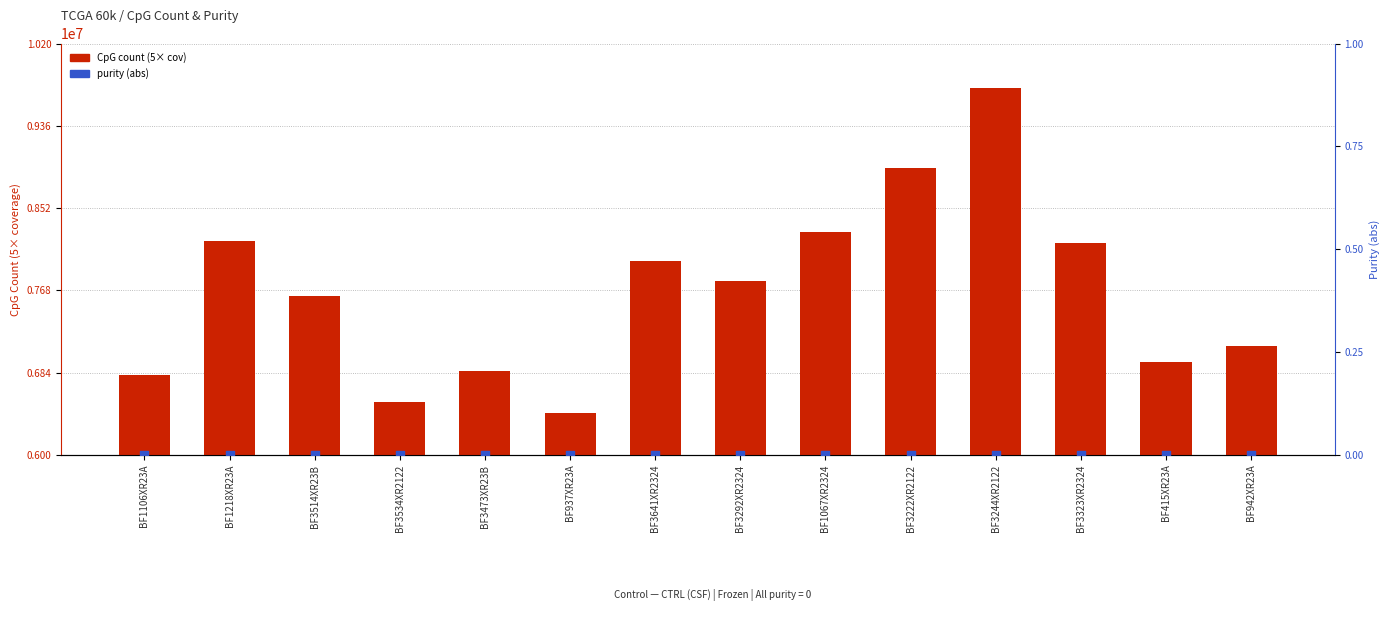

Which series has the widest spread of Y values?

CpG count (5× cov)